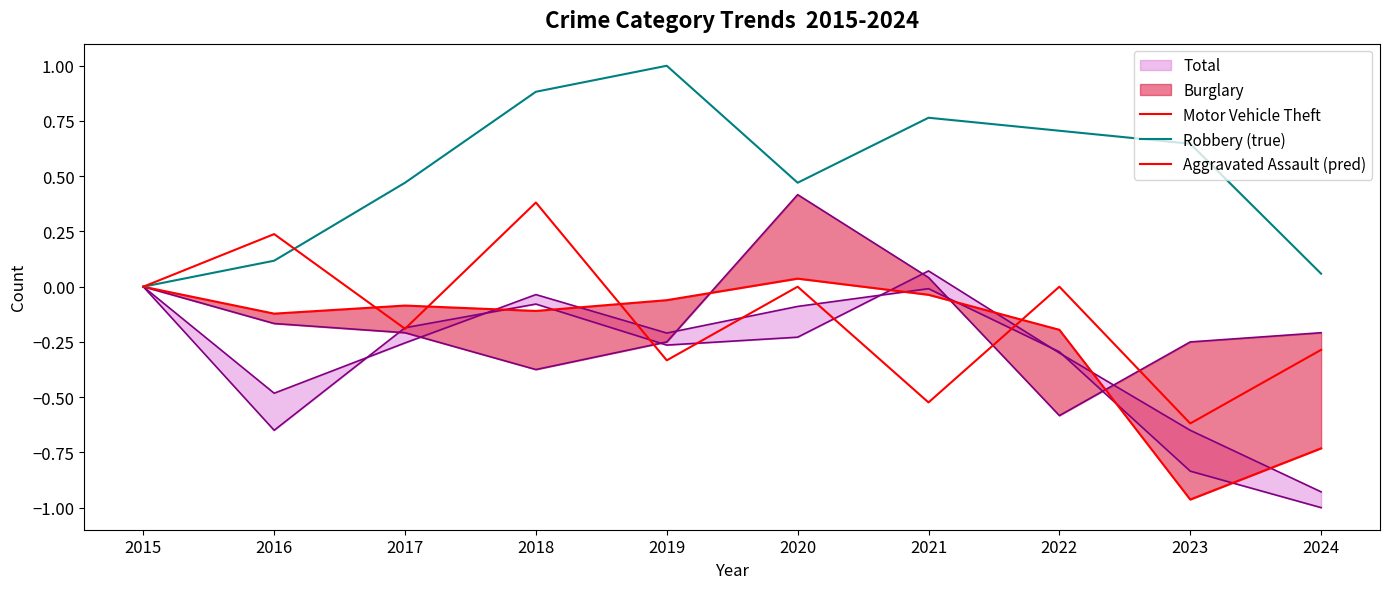

Which has a higher value, 2015 or 2023?

2015